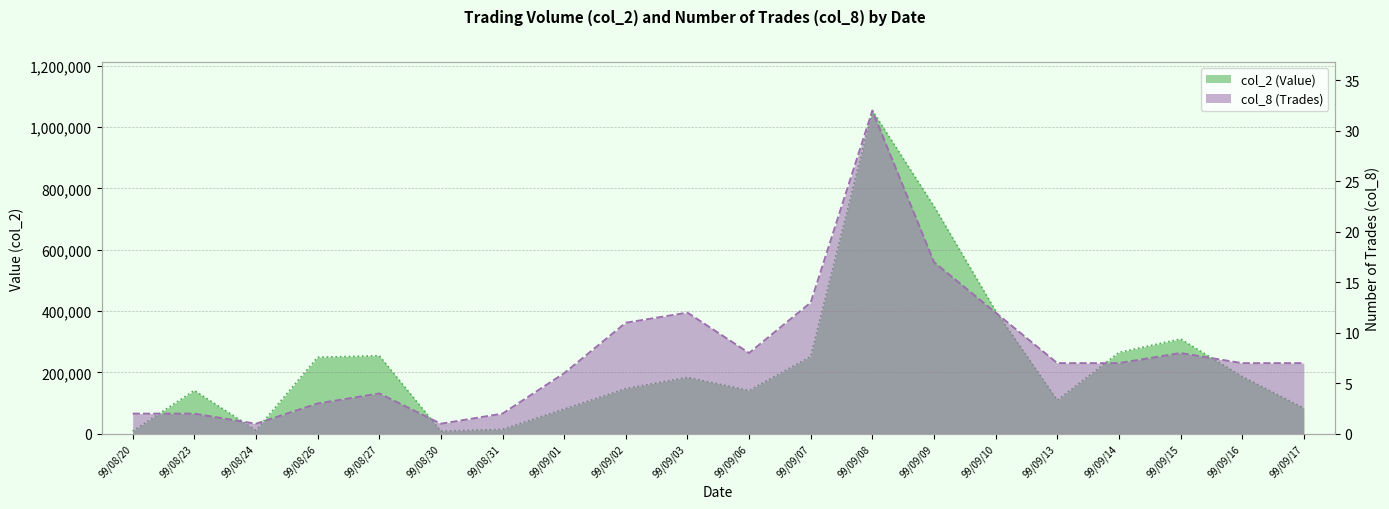

How many data points in col_2 (Value) are less than 184150?

10